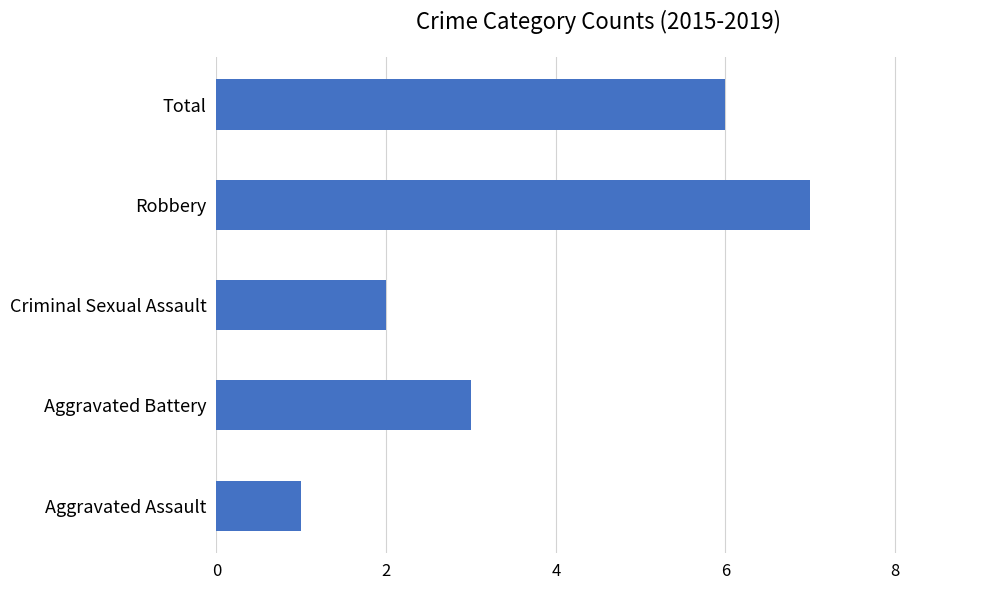

Reading top to bottom, extract all data points from this chart.

Total=6	Robbery=7	Criminal Sexual Assault=2	Aggravated Battery=3	Aggravated Assault=1